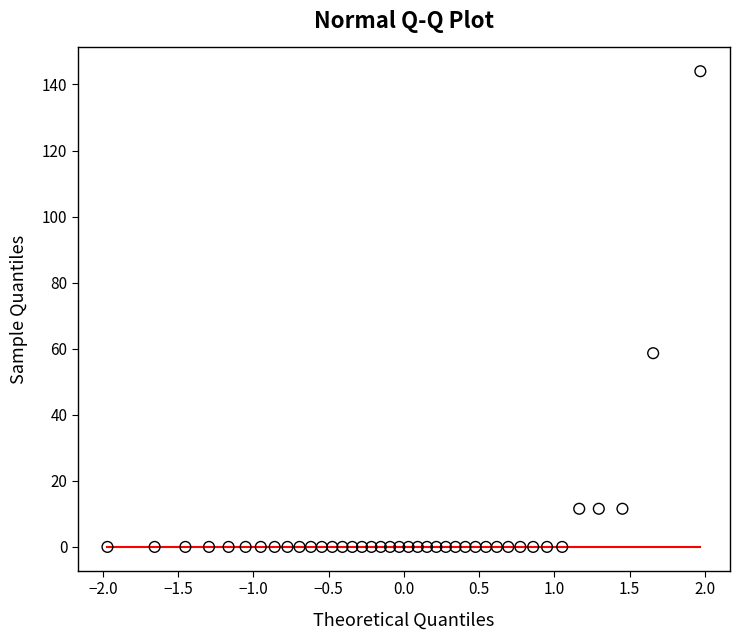

What Y value in the scatter plot is closest to 72?

58.6